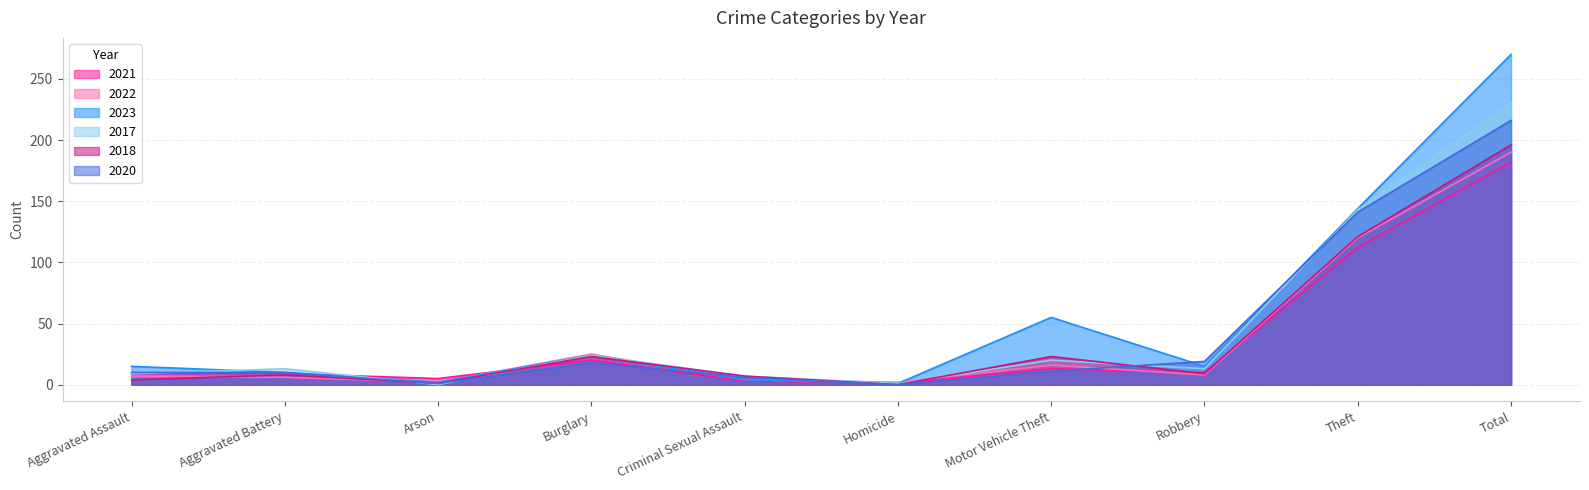

How many times do 2020 and 2021 cross each other?

4